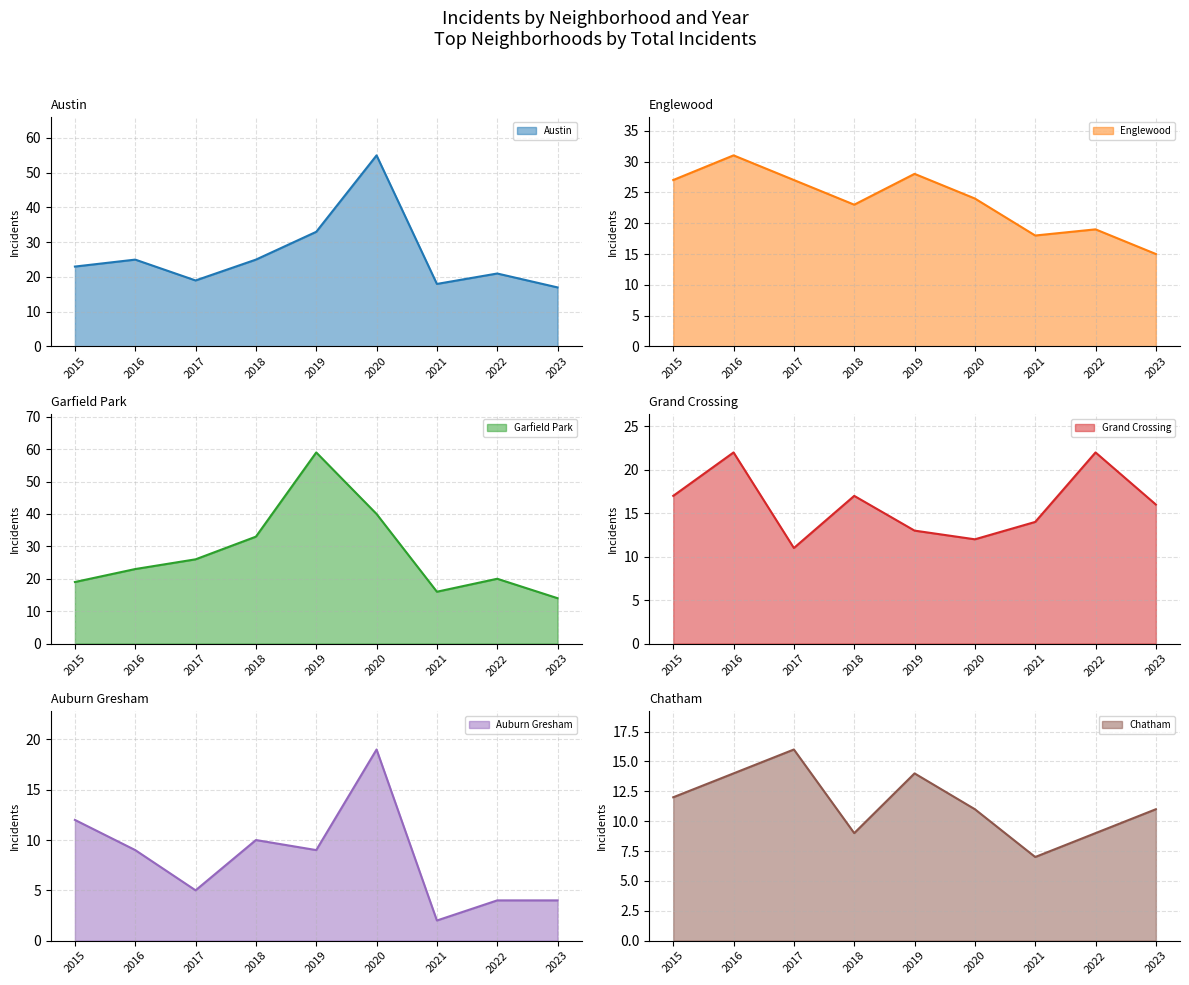

How many times do Grand Crossing and Austin cross each other?

2